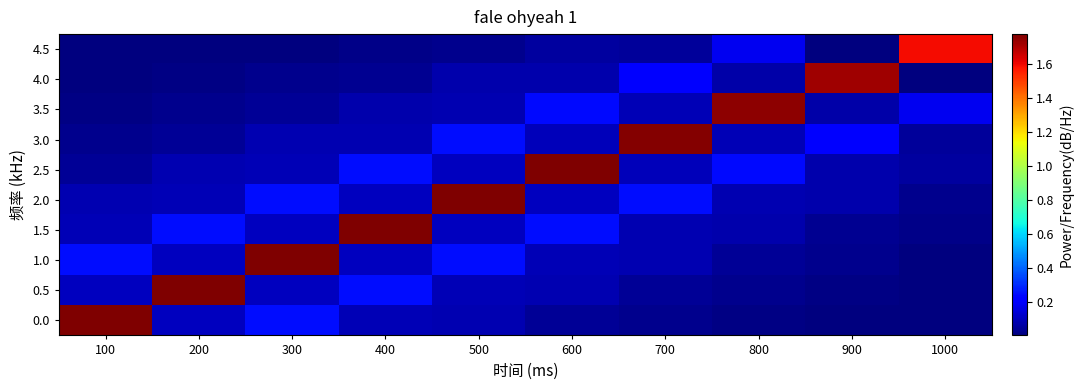

Which category has the lowest value across all series?

1000